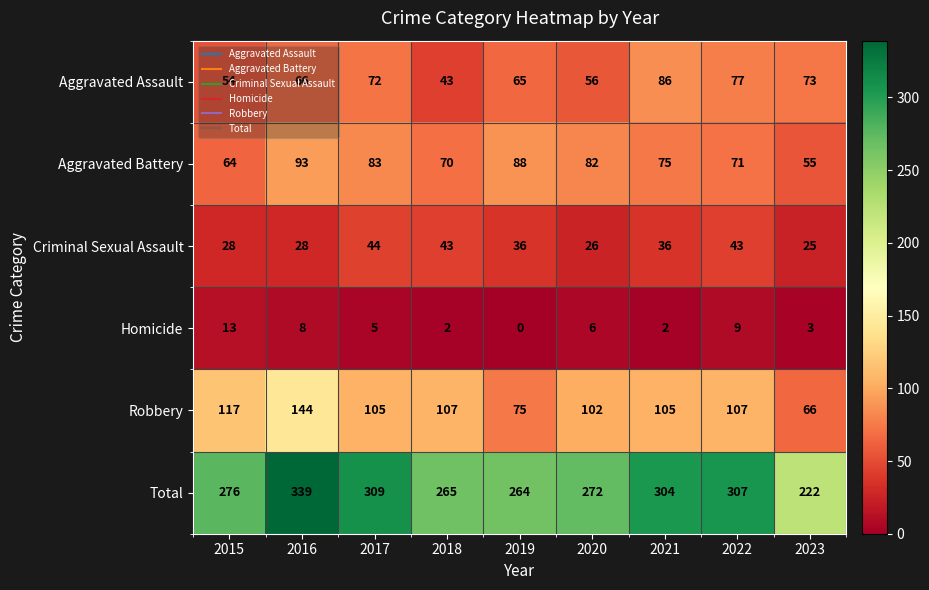

What is the sum of the Aggravated Assault values at 2018 and 2017?

115